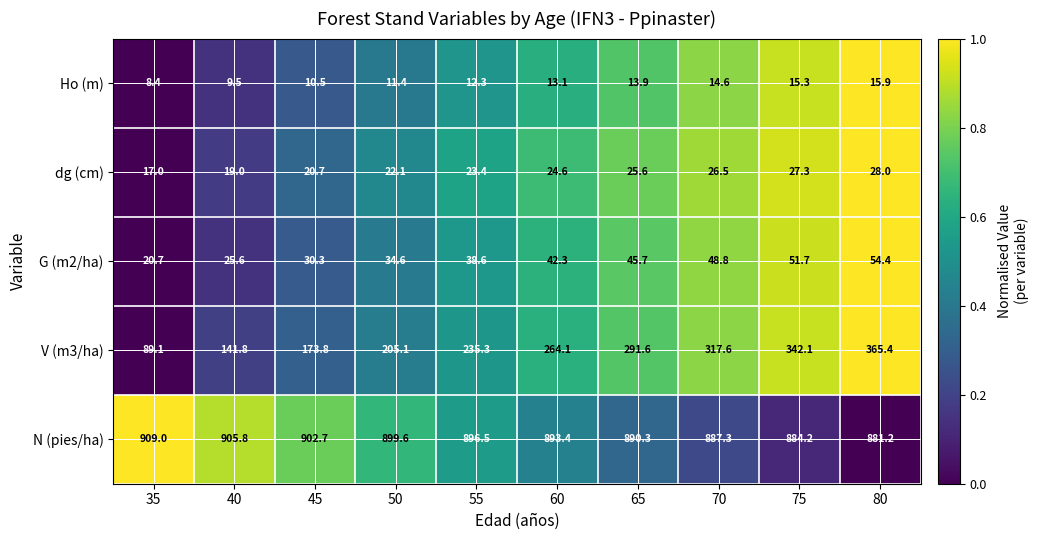

What is the difference between the N (pies/ha) values at 70 and 65?

3.0